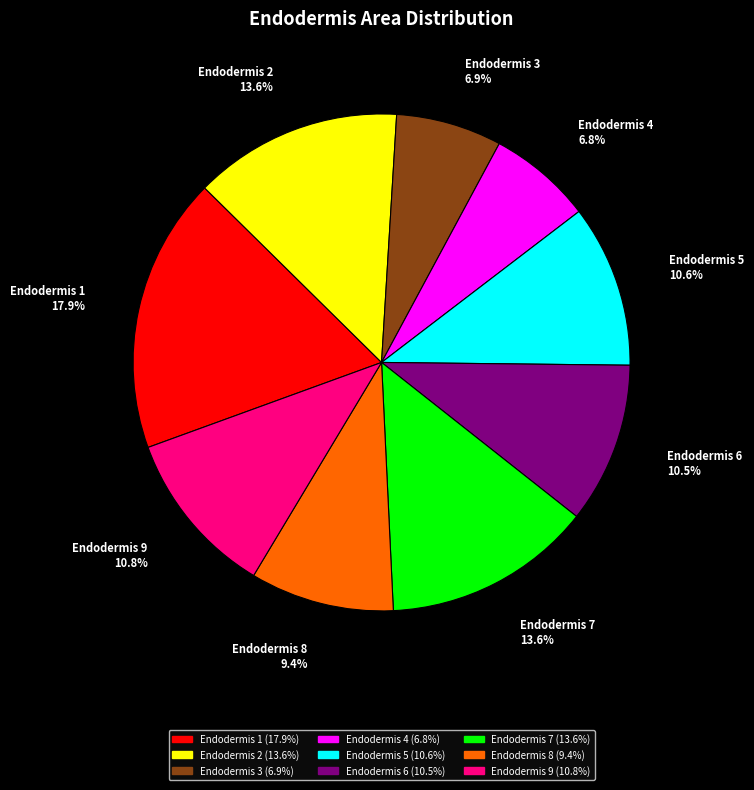

Between Endodermis 5 and Endodermis 3, which is larger?

Endodermis 5